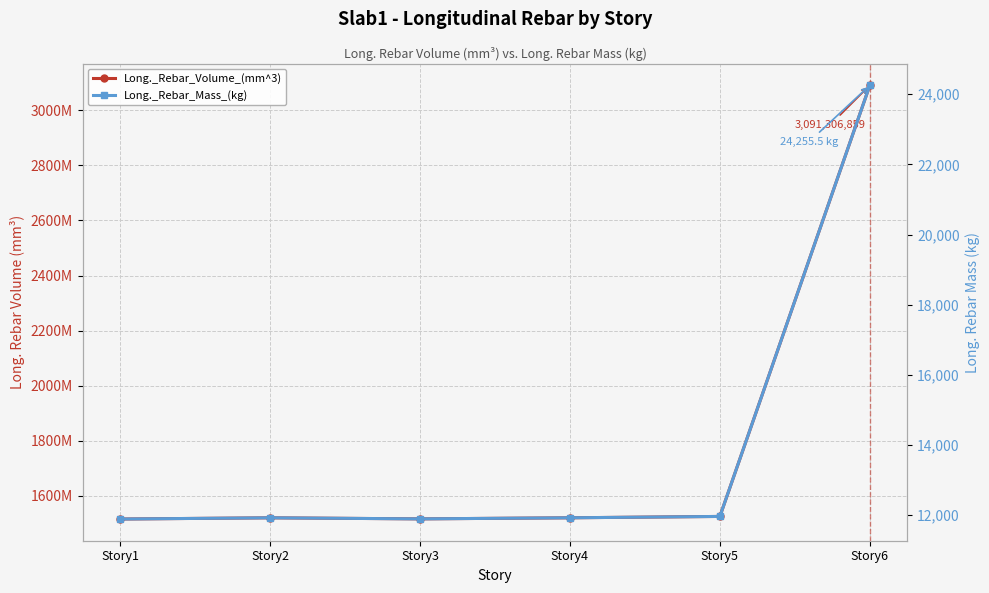

Reading right to left, transcribe all the data shown in this chart.

Long._Rebar_Volume_(mm^3): Story6=3091306859.8	Story5=1524866155.5	Story4=1519928005.3	Story3=1515986296.3	Story2=1519868013.3	Story1=1515415627.9
Long._Rebar_Mass_(kg): Story6=24255.5	Story5=11964.7	Story4=11925.9	Story3=11895.0	Story2=11925.5	Story1=11890.5